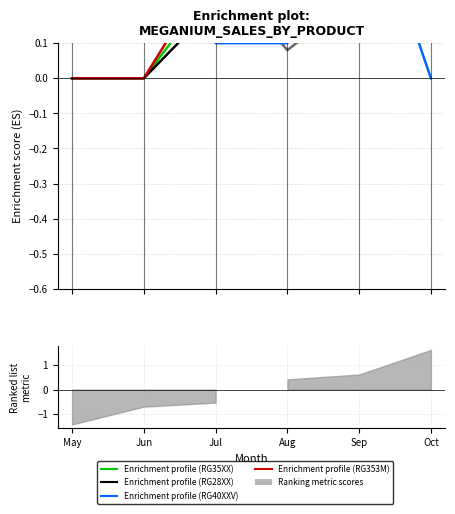

What is the difference between the maximum and minimum values in the NEW MEGANIUM RG28XX series?

1.0